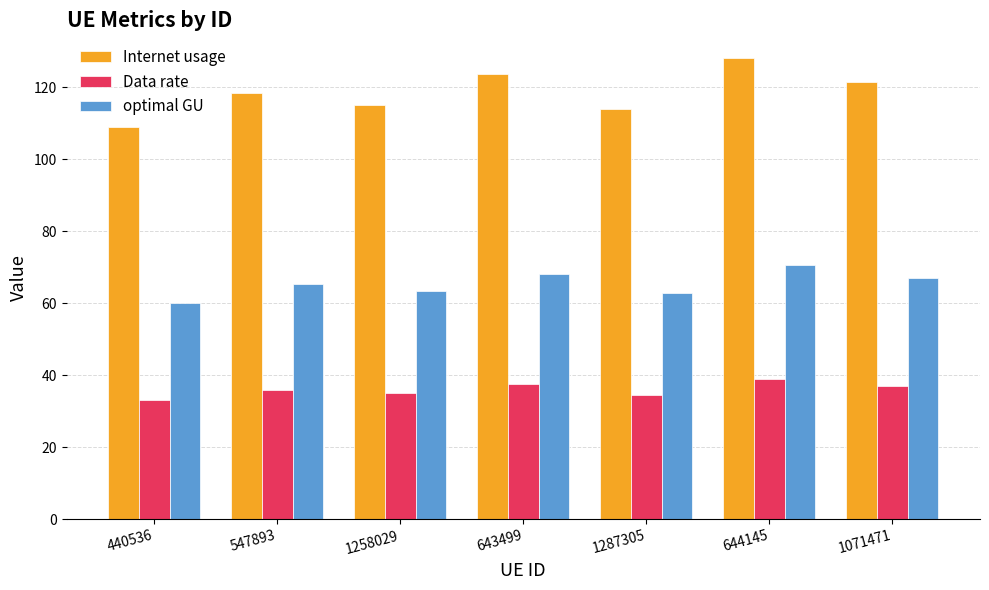

Rank the series by their maximum value, from highest to lowest.

Internet usage, optimal GU, Data rate